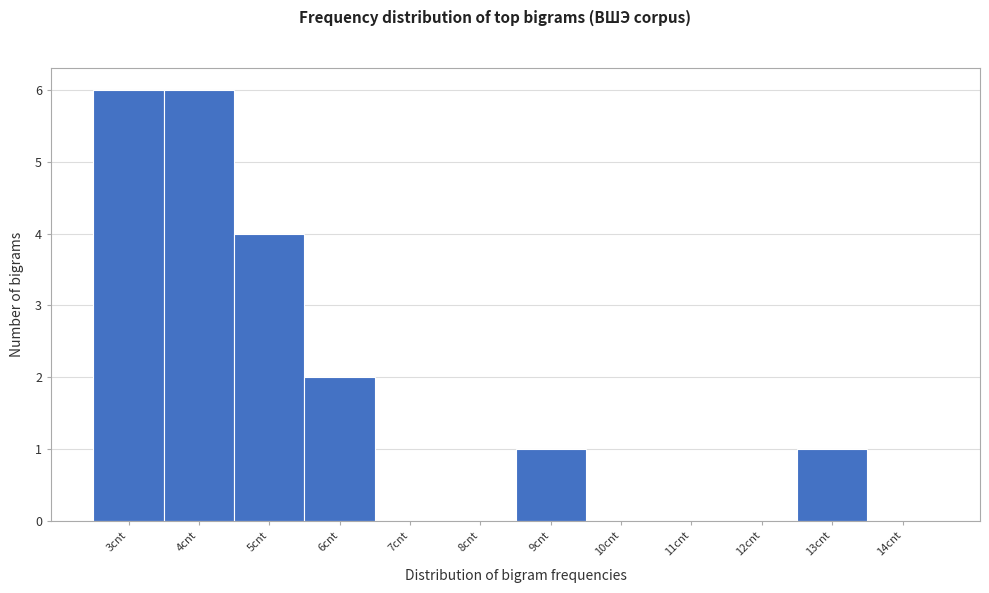

What is the height of the bar covering 5.5 to 6.5 on the x-axis? The values are not printed on the chart, so give them approximately, as read against the axis.

2